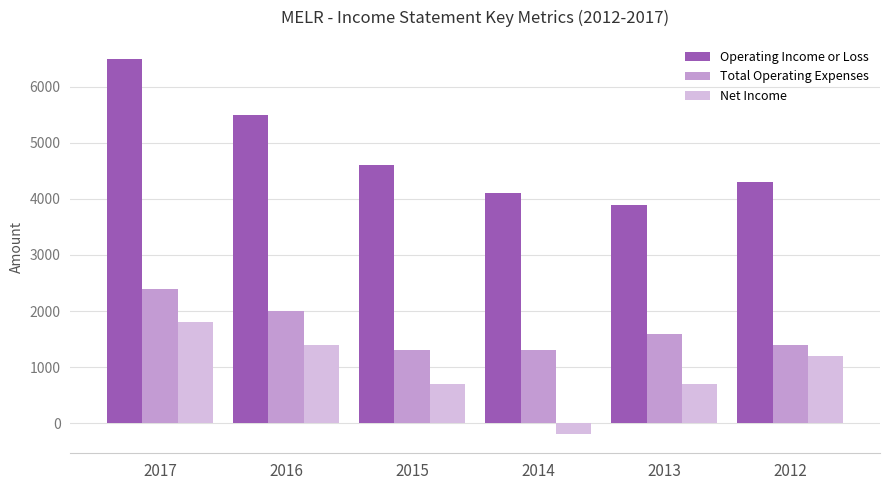

At 2015, list the series in order from largest to smallest.

Operating Income or Loss, Total Operating Expenses, Net Income